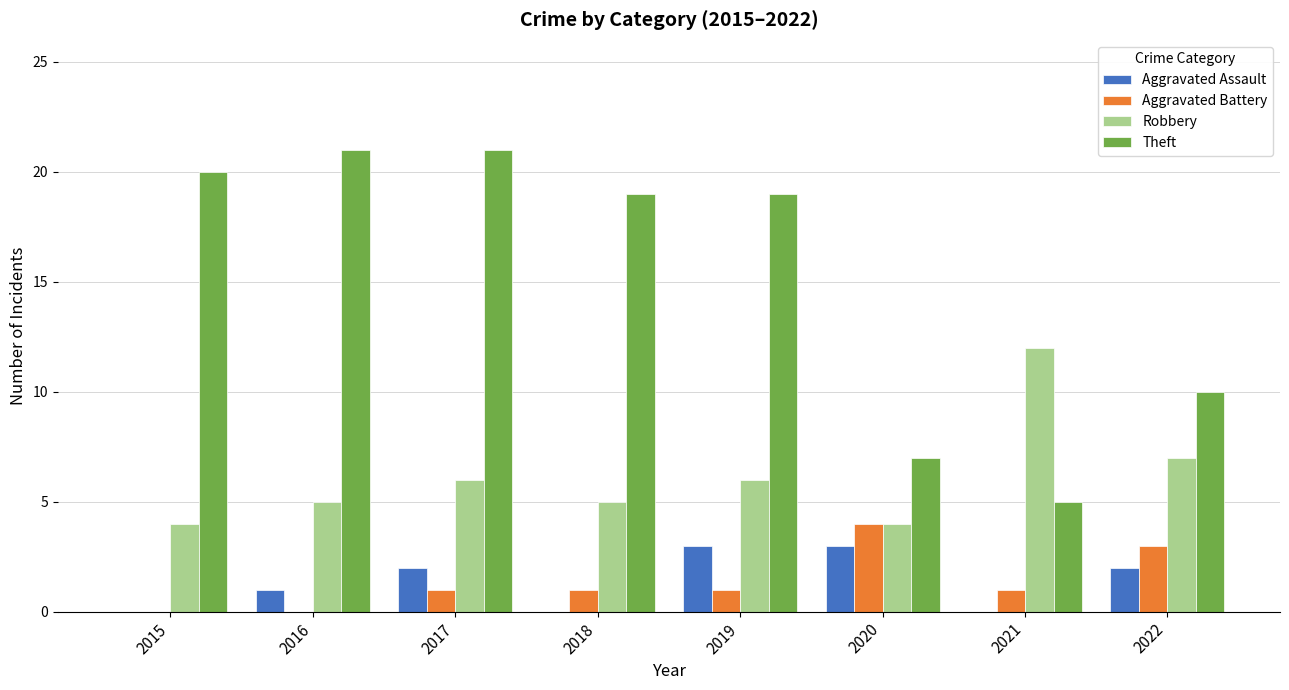

What is the sum of all Aggravated Assault values?

11